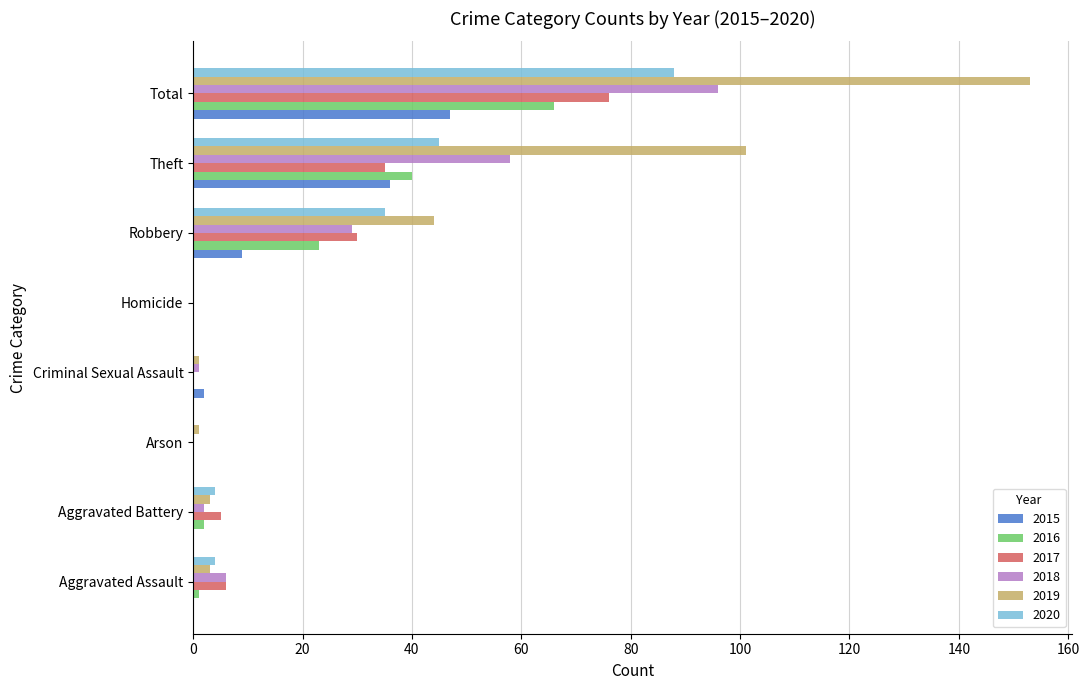

Which label corresponds to the largest value in the chart?

Total